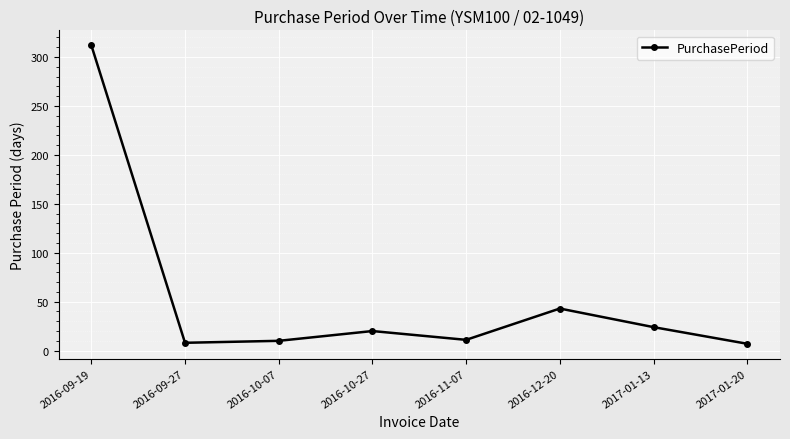

What is the difference between the maximum and minimum values?

305